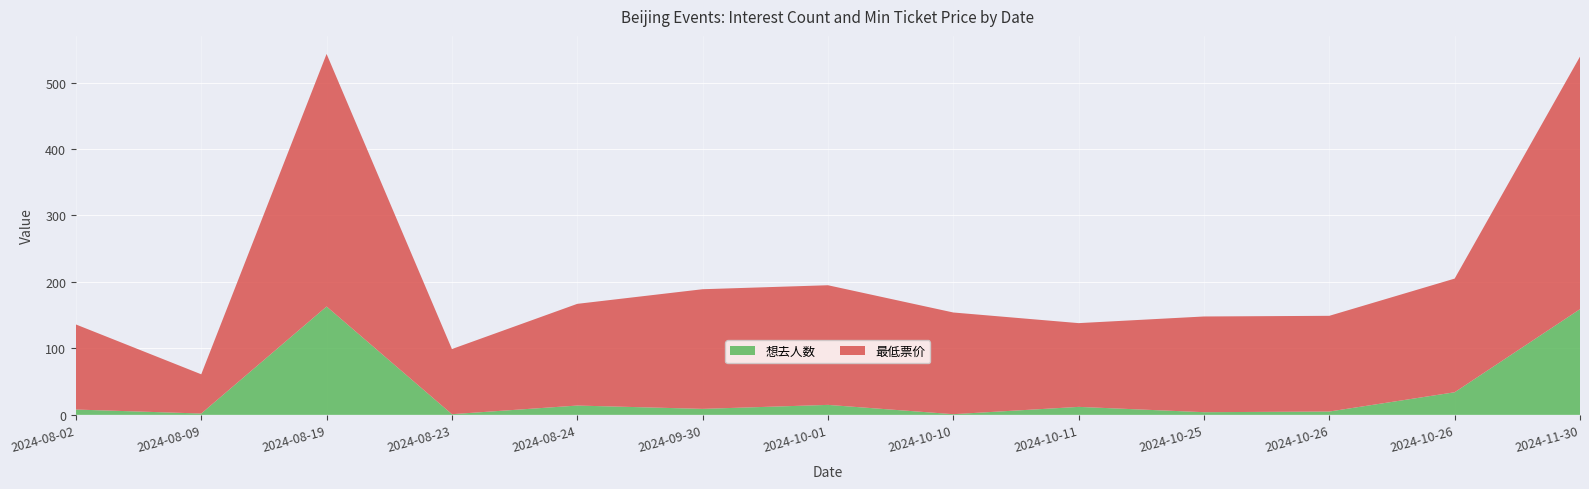

Reading left to right, list all the values displayed in this chart.

想去人数: 2024-08-02=8	2024-08-09=2	2024-08-19=163	2024-08-23=1	2024-08-24=14	2024-09-30=9	2024-10-01=15	2024-10-10=1	2024-10-11=12	2024-10-25=4	2024-10-26=5	2024-10-26=34	2024-11-30=159
最低票价: 2024-08-02=128	2024-08-09=59	2024-08-19=380	2024-08-23=98	2024-08-24=153	2024-09-30=180	2024-10-01=180	2024-10-10=153	2024-10-11=126	2024-10-25=144	2024-10-26=144	2024-10-26=171	2024-11-30=380